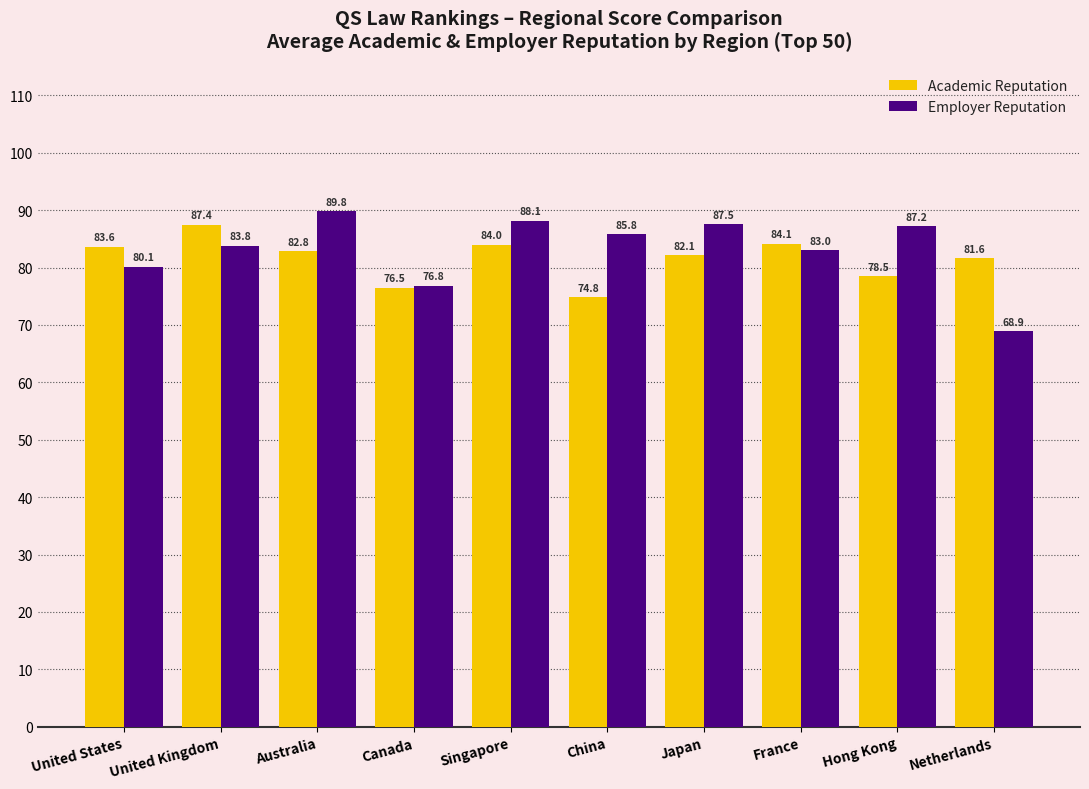

Between Japan and France, which series saw the biggest shift?

Employer Reputation